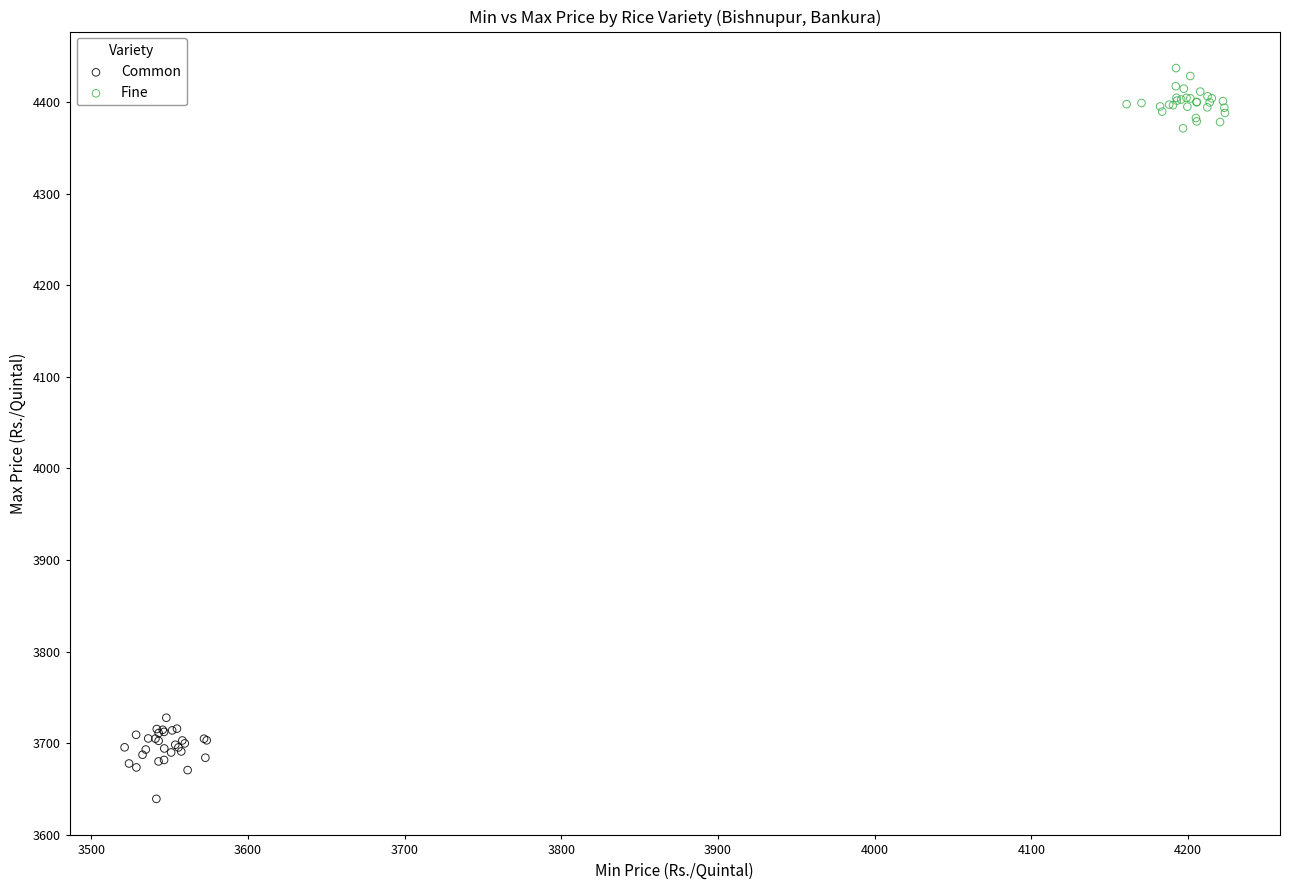

Which series reaches the minimum Y coordinate?

Common